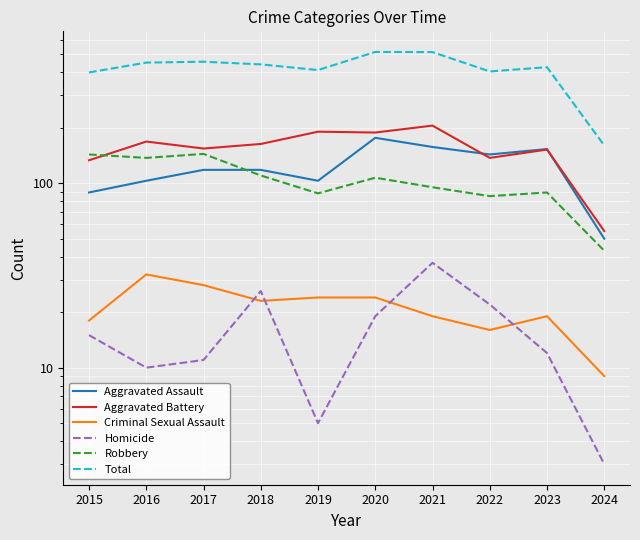

What is the highest value of the Criminal Sexual Assault series?

32